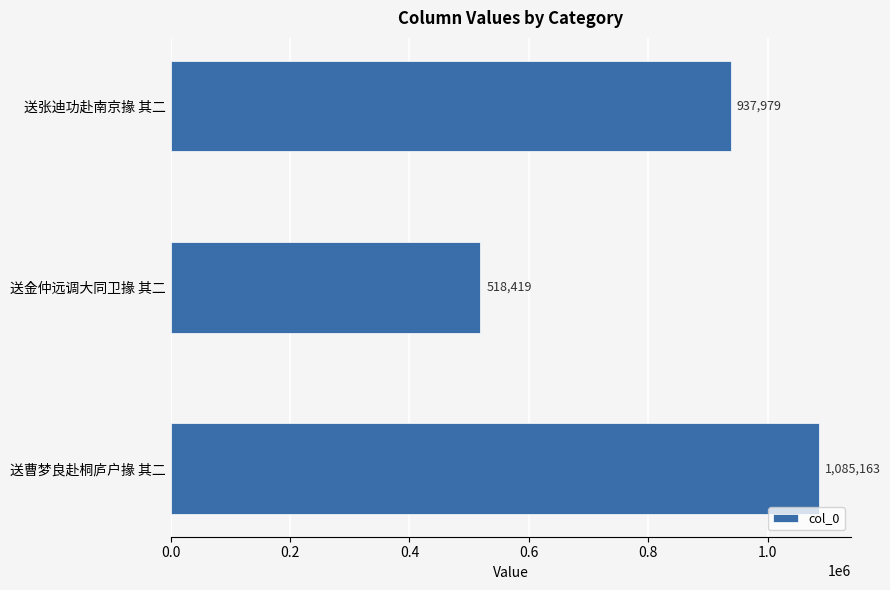

What is the change in value from 送曹梦良赴桐庐户掾 其二 to 送金仲远调大同卫掾 其二?

-566744